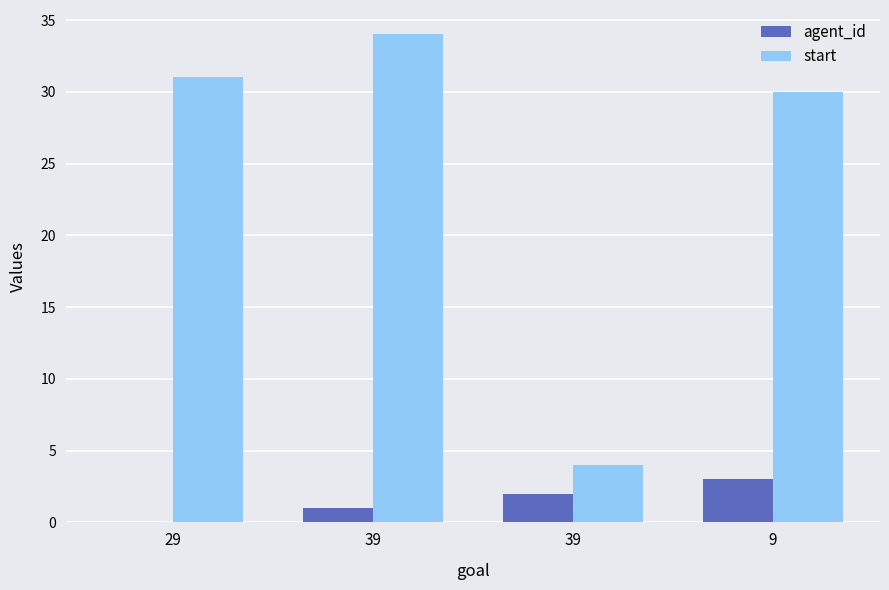

Reading left to right, list all the values displayed in this chart.

agent_id: 29=0	39=1	39=2	9=3
start: 29=31	39=34	39=4	9=30